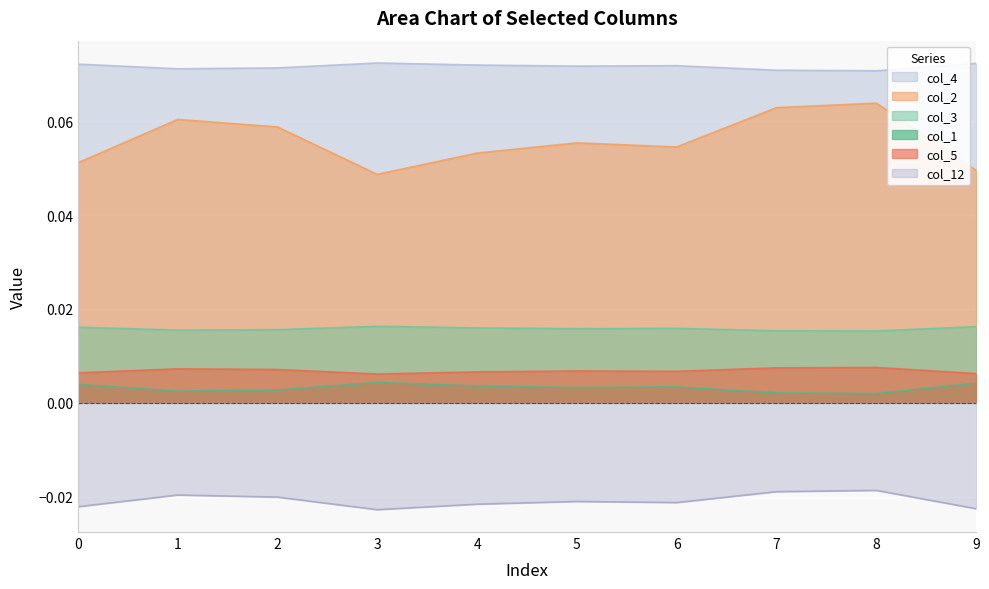

What is the total value across all series at 2?

0.1